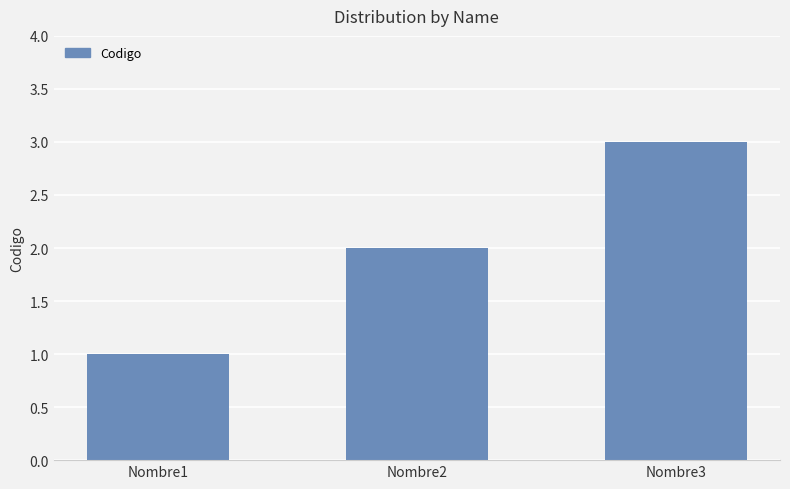

What is the difference between the values at Nombre3 and Nombre1?

2